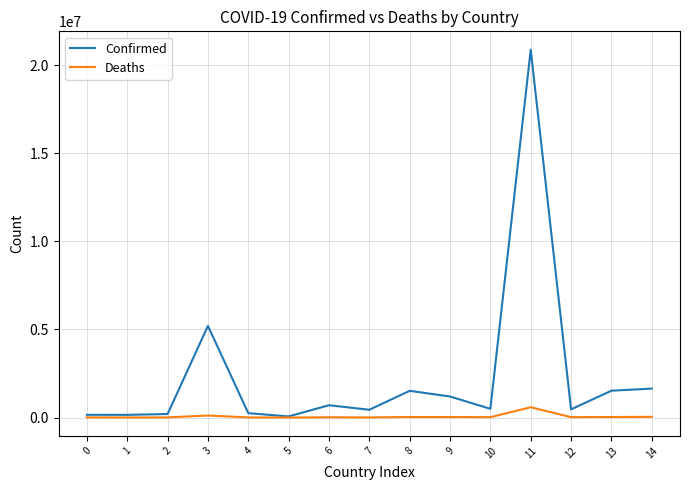

Rank the series by their maximum value, from highest to lowest.

Confirmed, Deaths